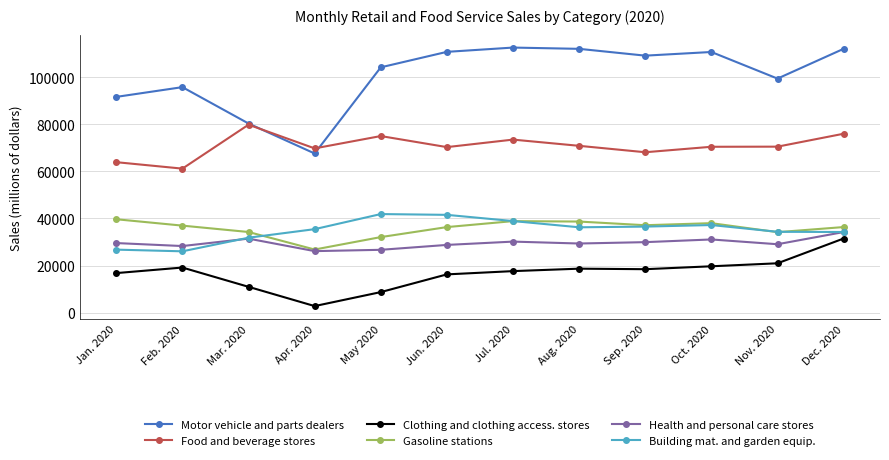

What is the label of the 12th point from the right?

Jan. 2020